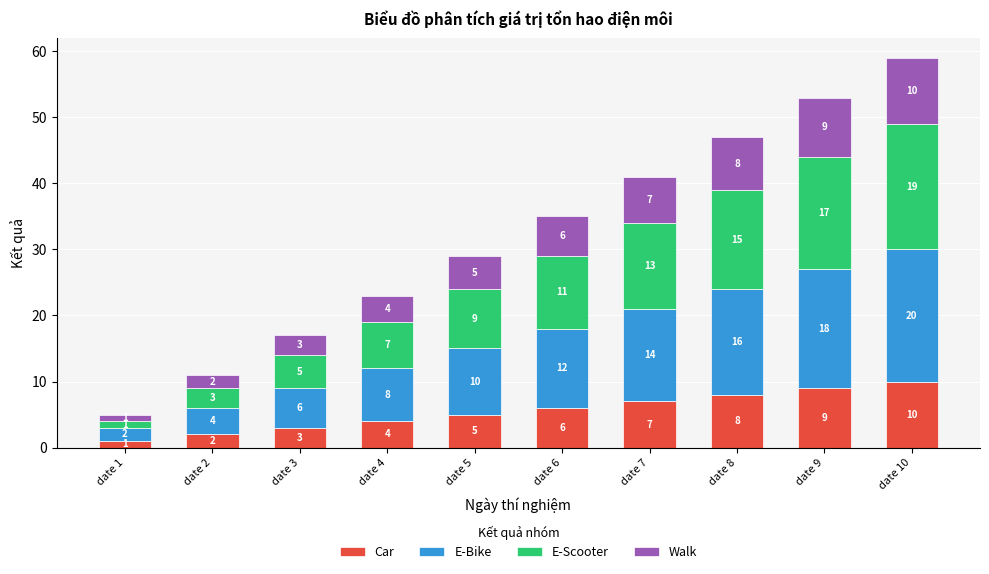

Reading right to left, list the values for the Car series.

date 10=10	date 9=9	date 8=8	date 7=7	date 6=6	date 5=5	date 4=4	date 3=3	date 2=2	date 1=1